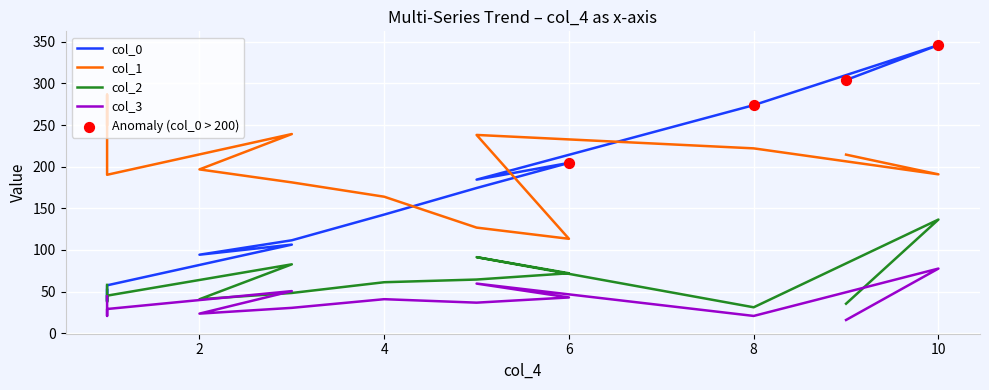

What is the total value across all series at 1?

404.9